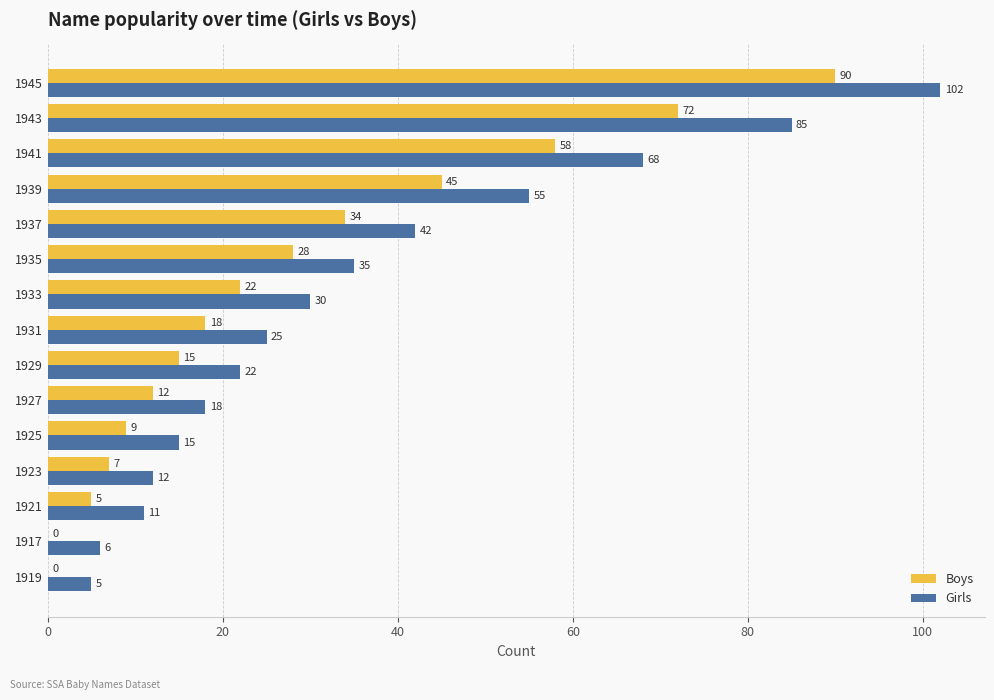

What is the sum of all Girls values?

531